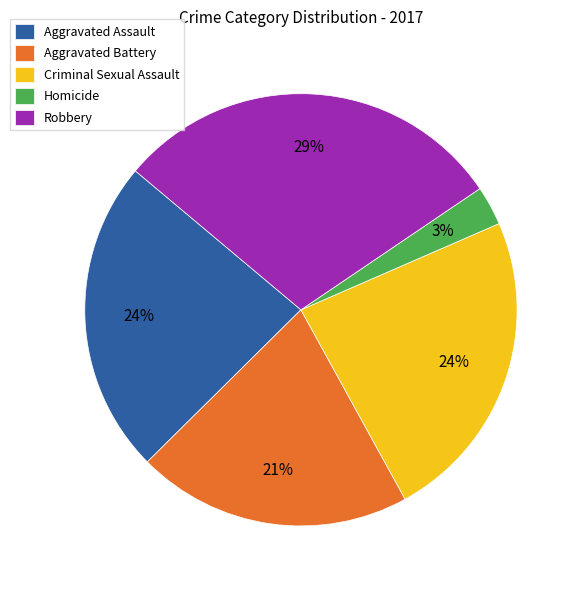

To the nearest percent, what portion does Criminal Sexual Assault represent?

24%